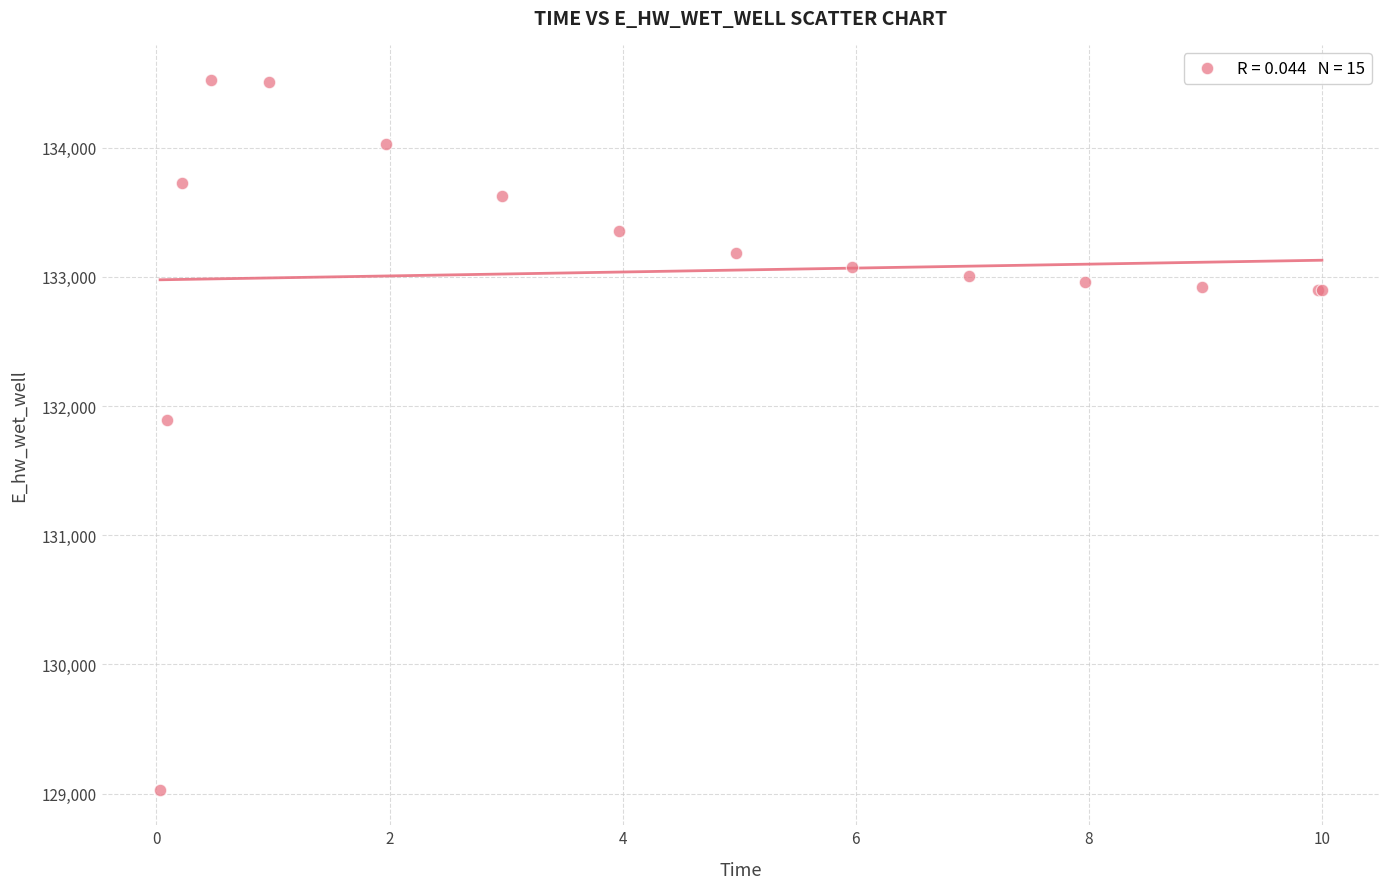

What Y value in the scatter plot is closest to 131775?

131894.2